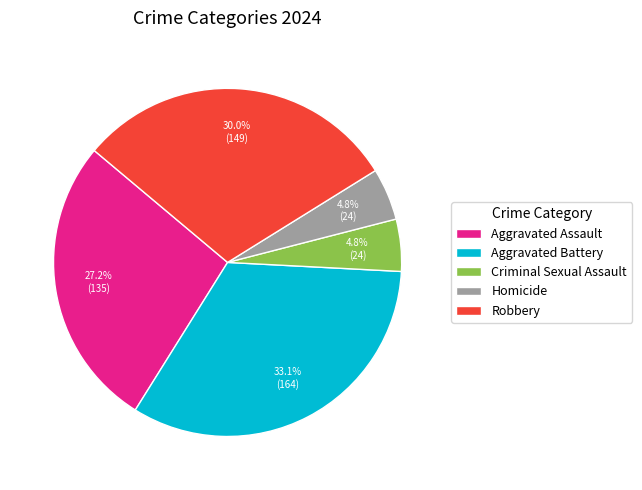

What is the largest slice in the pie chart?

Aggravated Battery